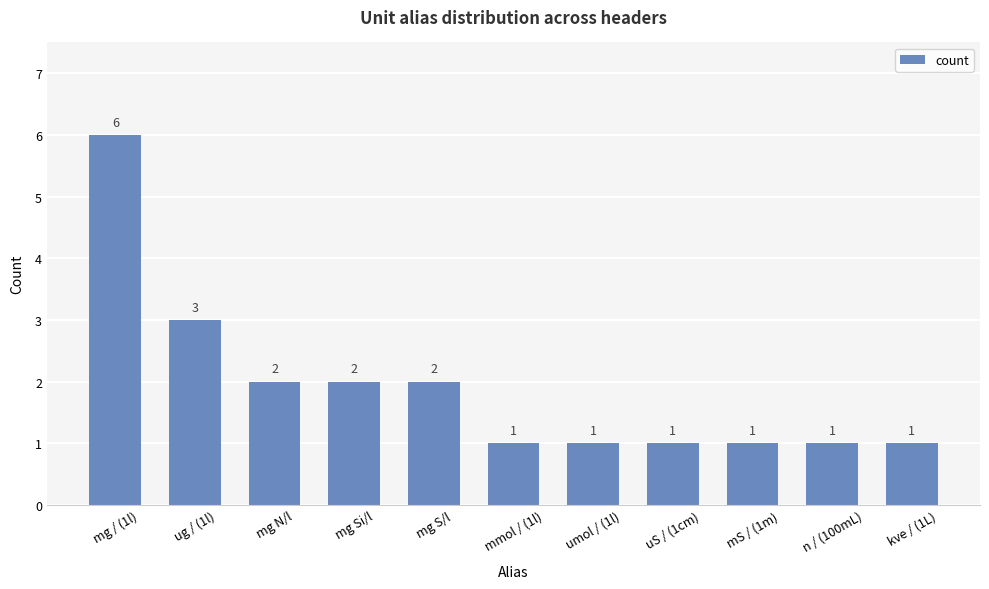

What is the label of the 6th bar from the left?

mmol / (1l)